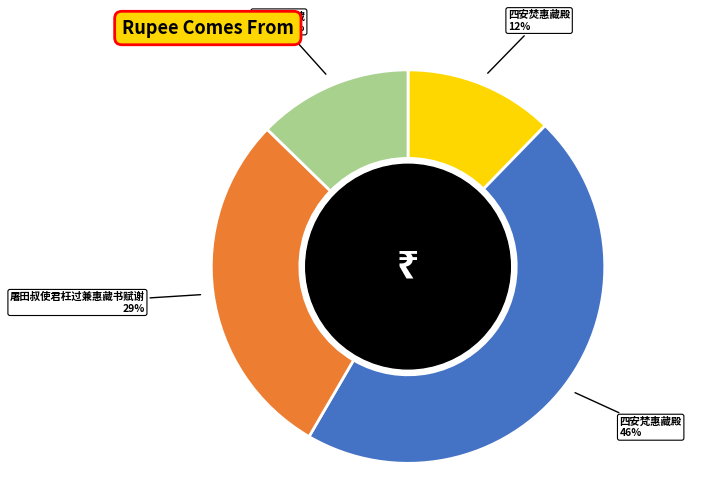

To the nearest percent, what percentage of the pie is 四安梵惠藏殿?

46%